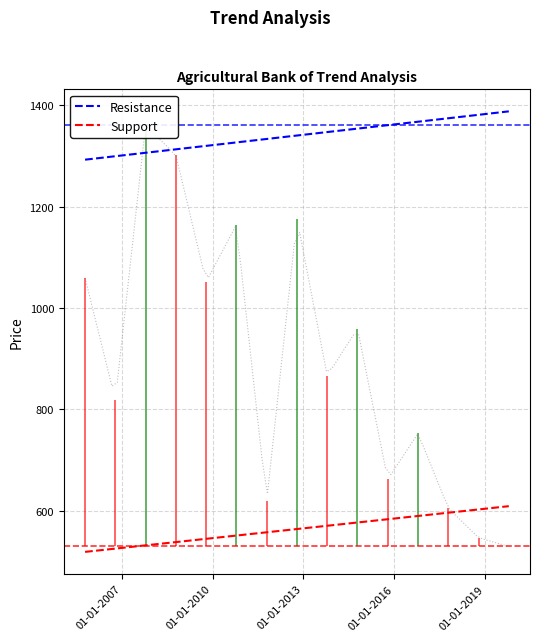

True or false: Support and Resistance intersect in this chart.

False